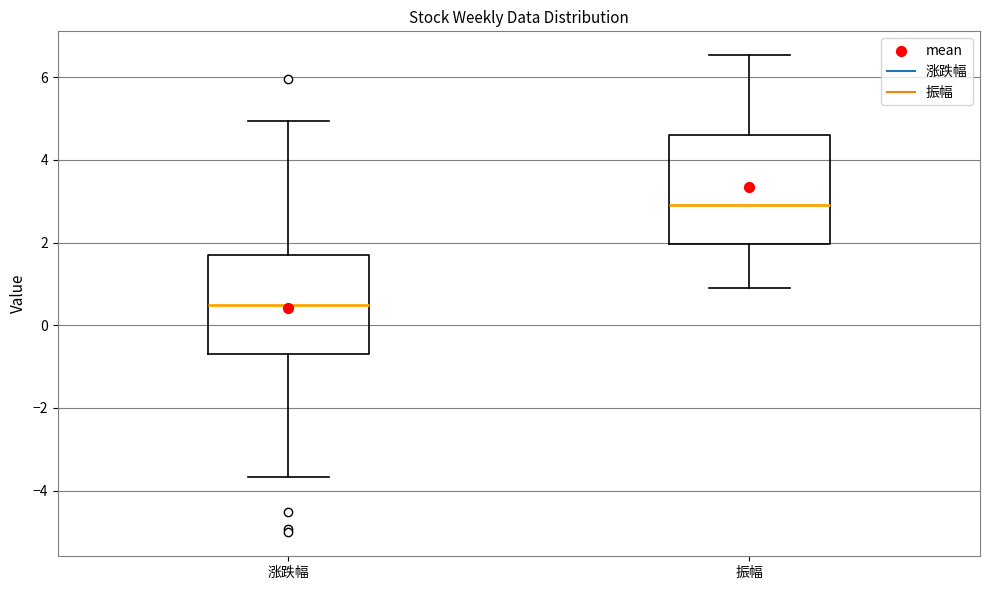

Reading left to right, read every box against the y-axis: the position of its median line, the range the box covers, and the ends of its whiskers. The values are not printed on the chart, so give them approximately, as read against the axis.

涨跌幅: median 0.4, box -0.6 to 1.6, whiskers -3.6 to 5.0
振幅: median 3.0, box 2.0 to 4.6, whiskers 0.8 to 6.6